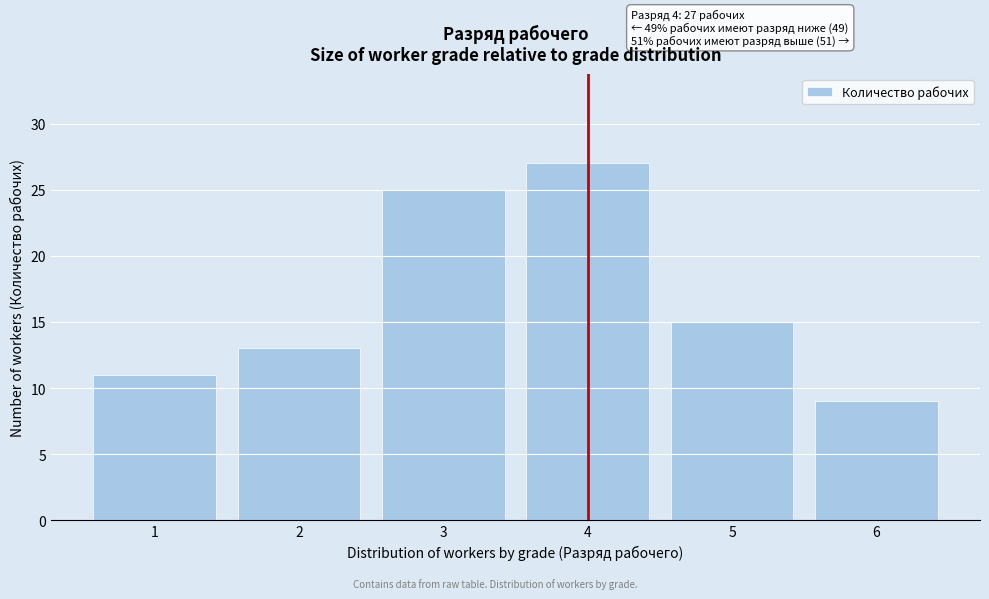

Reading right to left, extract all data points from this chart.

6=9	5=15	4=27	3=25	2=13	1=11